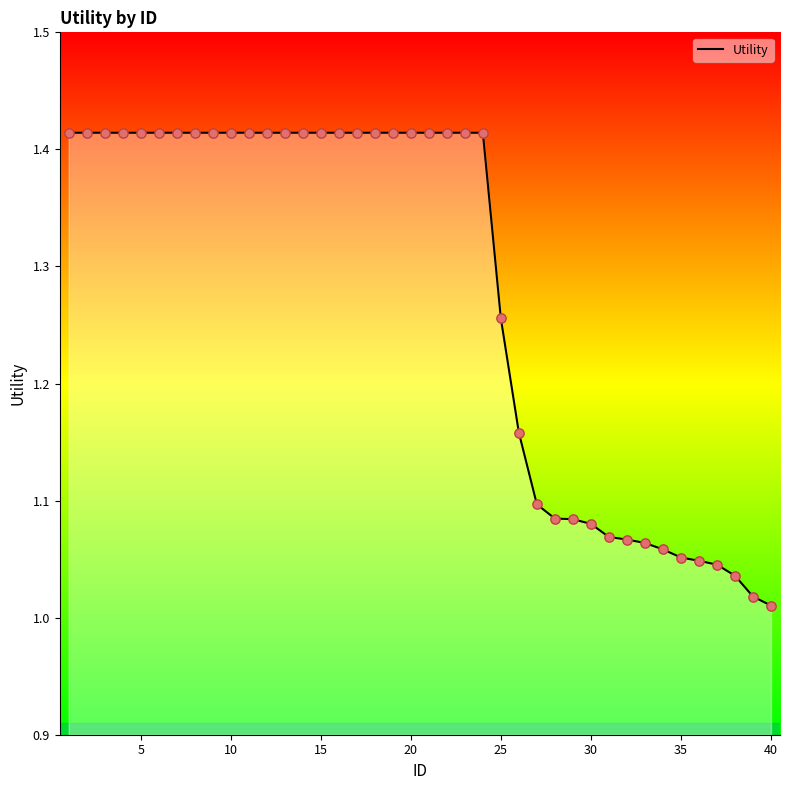

What is the difference between the maximum and minimum values?

0.4